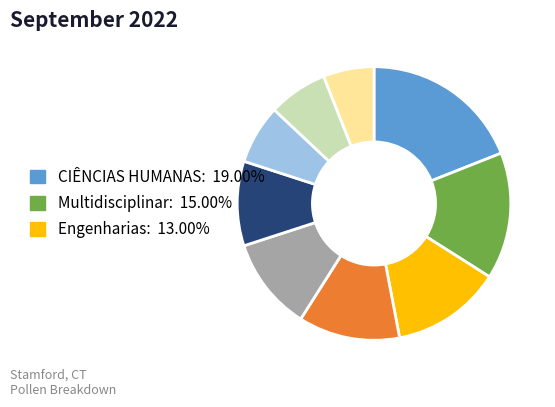

How many slices are in this pie chart?

9